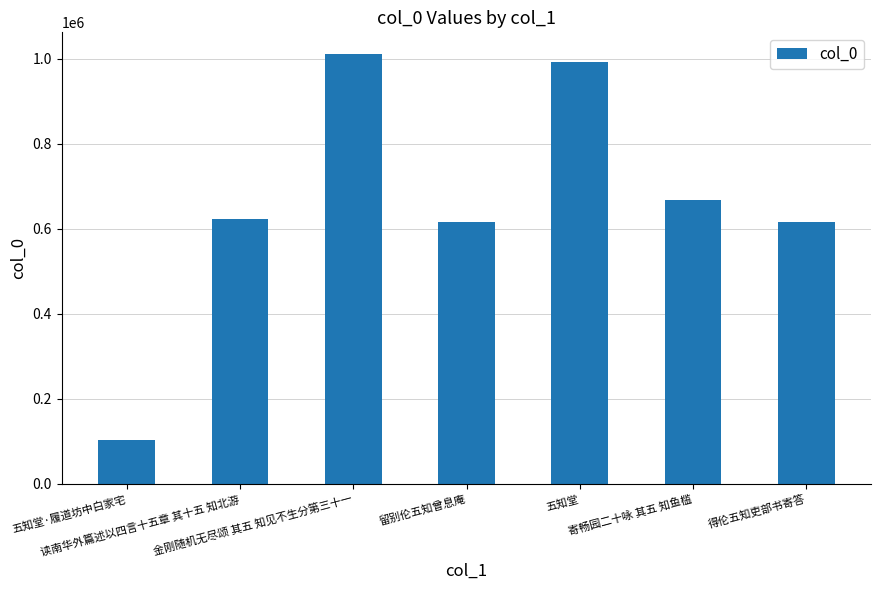

Does the chart contain any negative values?

No